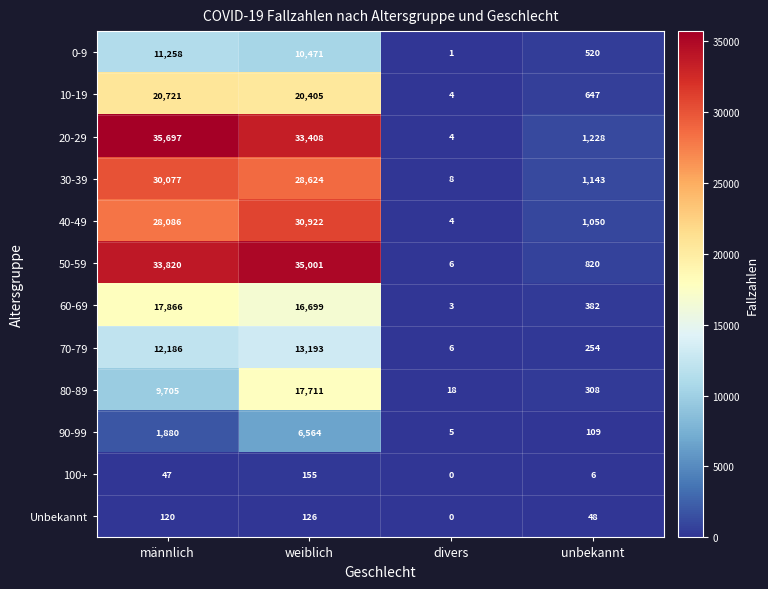

Which category has the highest value across all series?

männlich